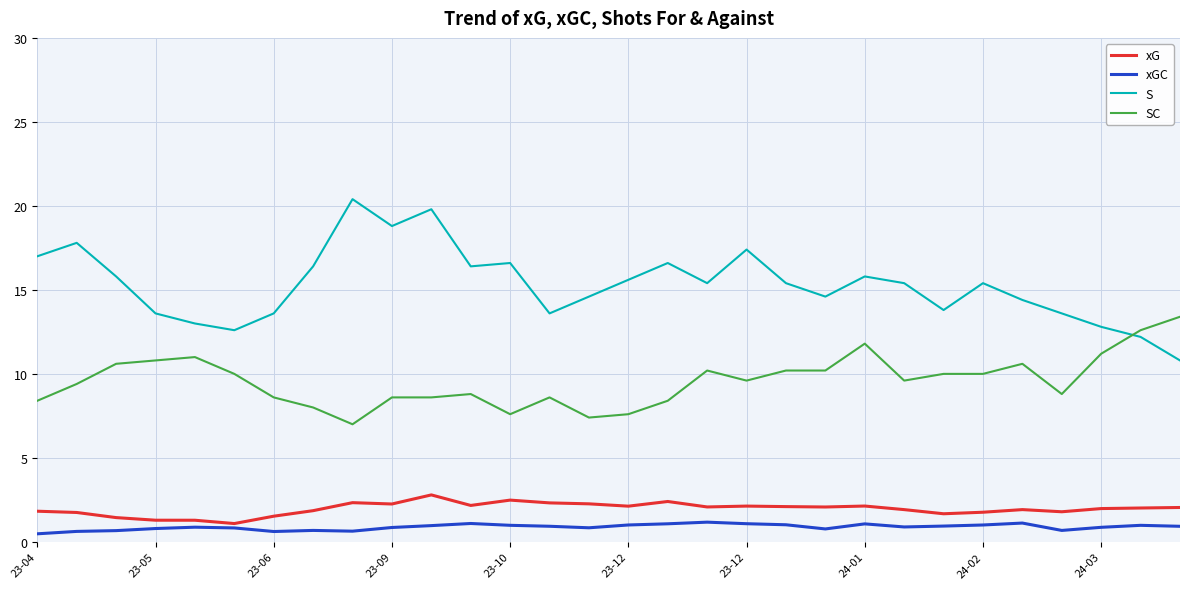

How many lines are shown in the chart?

4